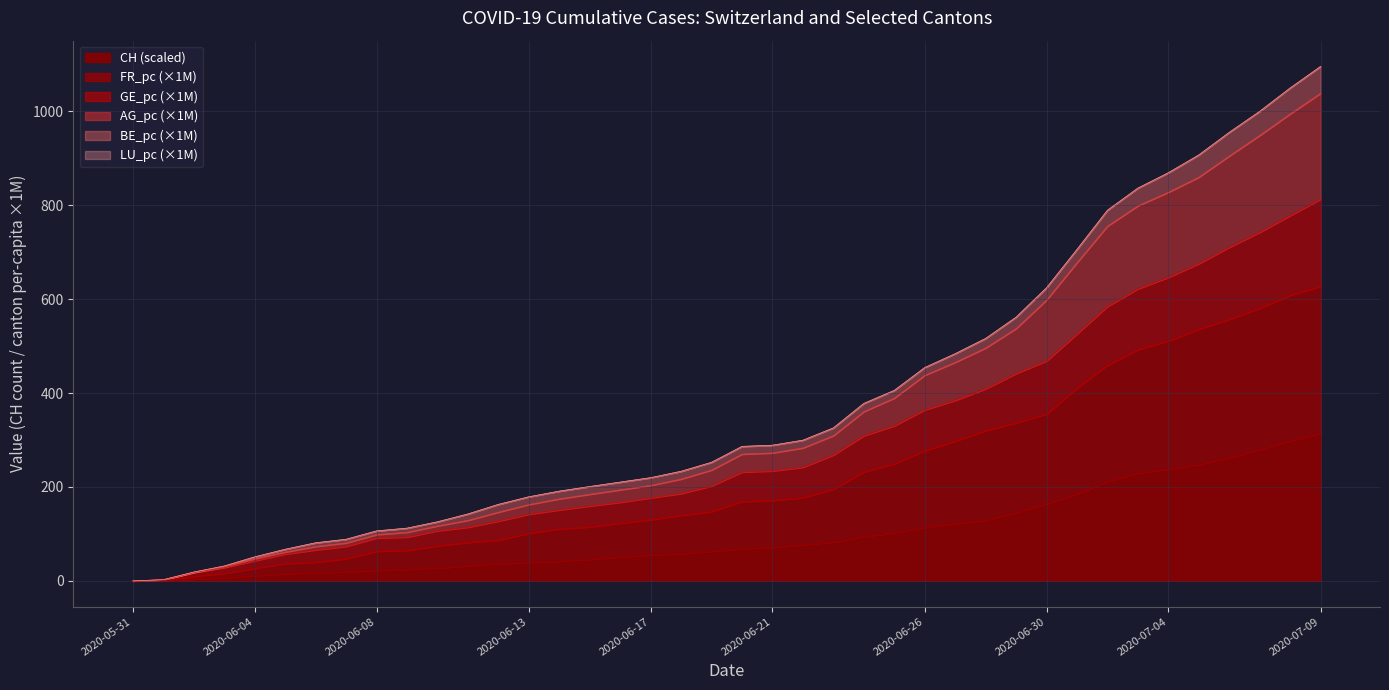

What is the total value across all series at 2020-07-09?

1095.9